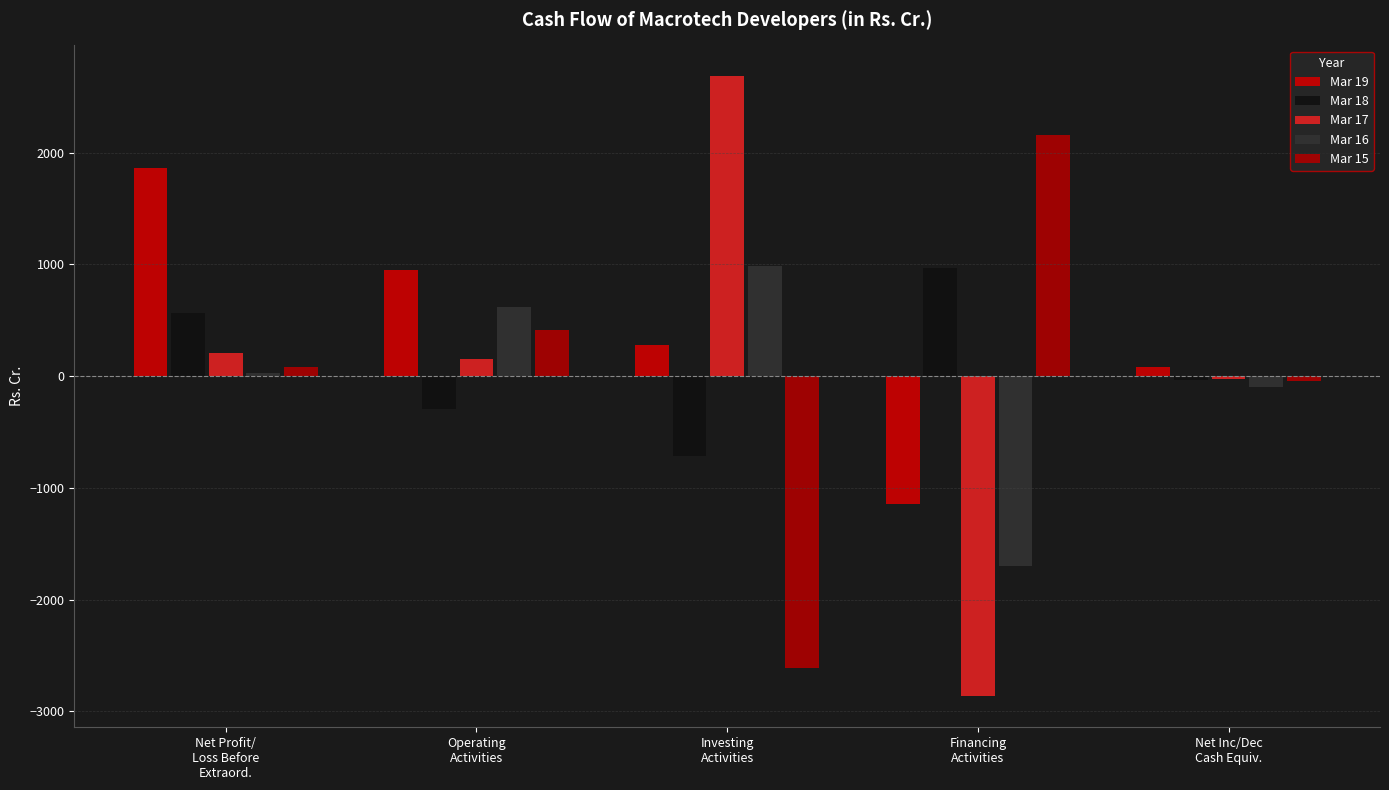

Does the chart contain any negative values?

Yes